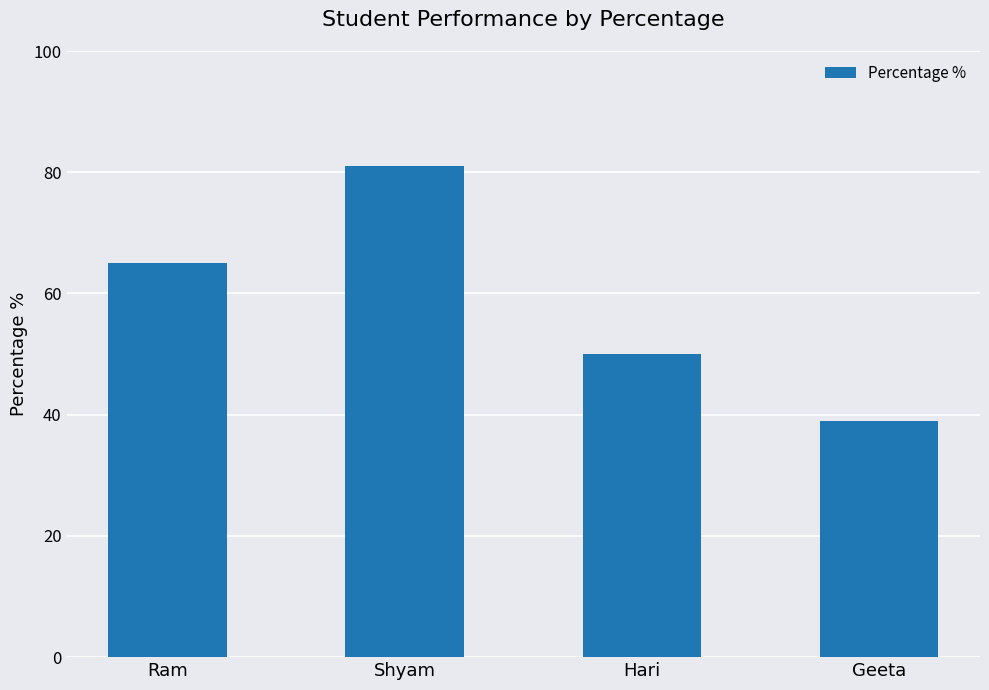

Which category has the lowest value across all series?

Geeta